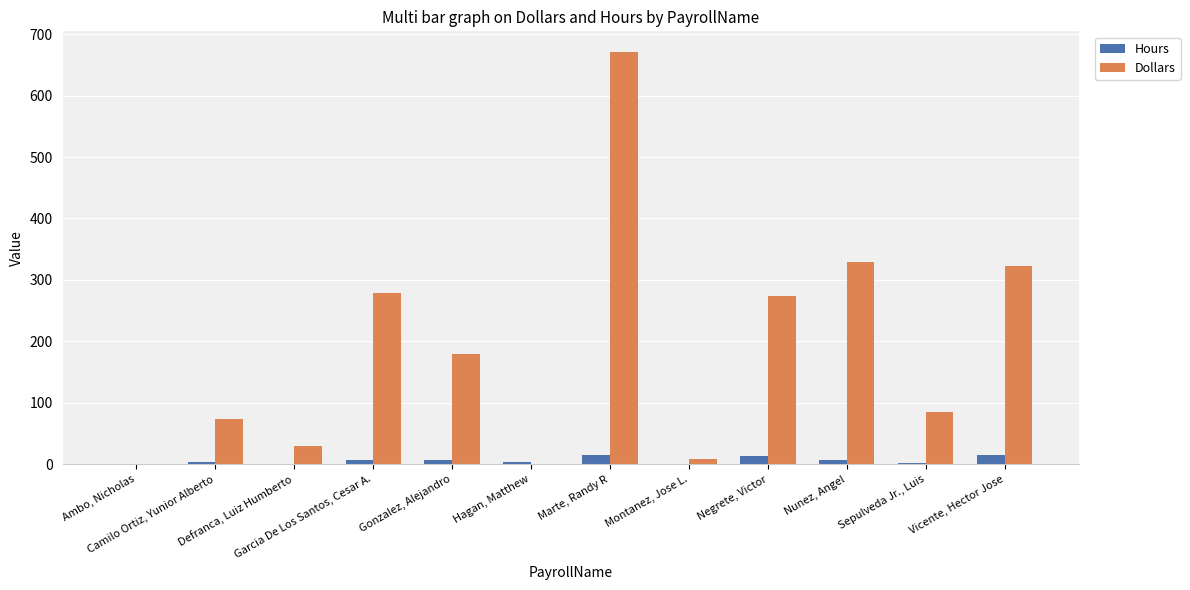

What is the sum of all Dollars values?

2251.5